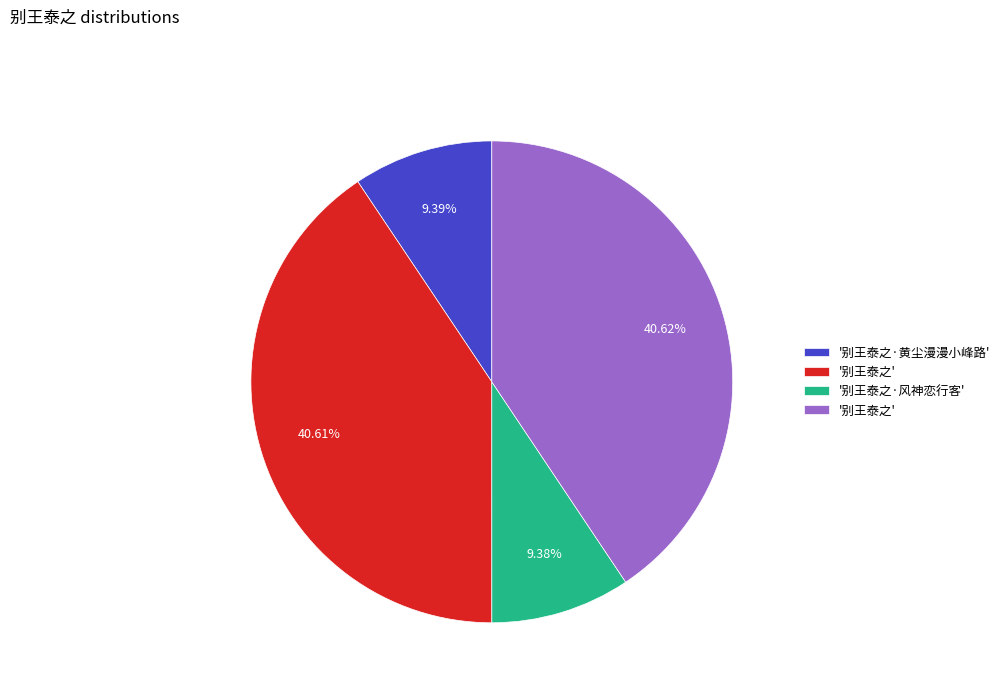

Is there any slice that represents more than half of the pie?

No